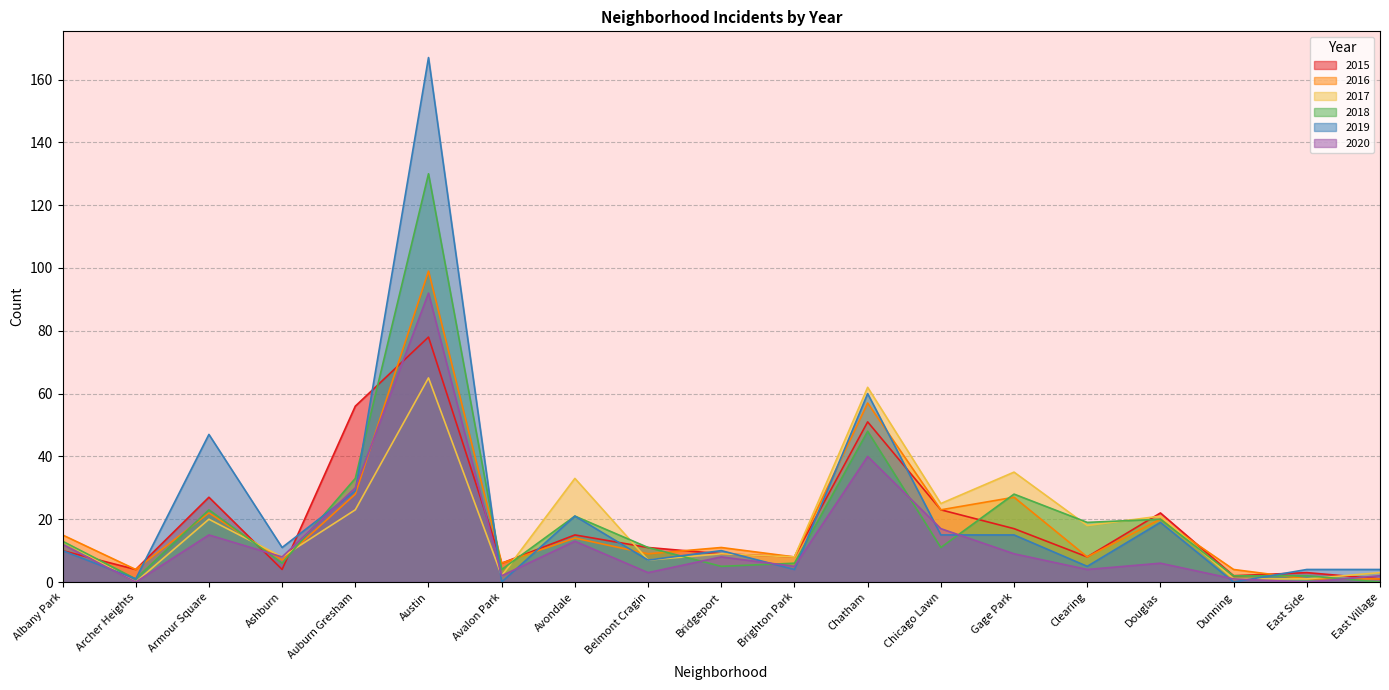

What are all the series names shown in the legend?

2015, 2016, 2017, 2018, 2019, 2020